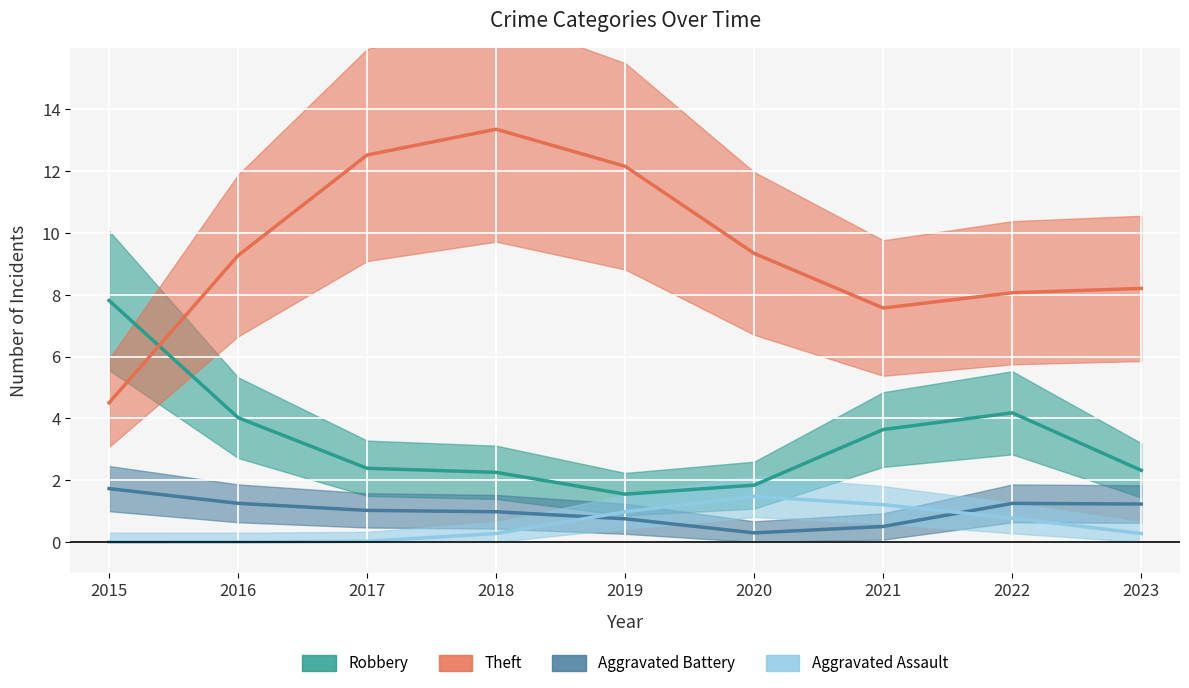

How many data points in Theft are above 9?

5